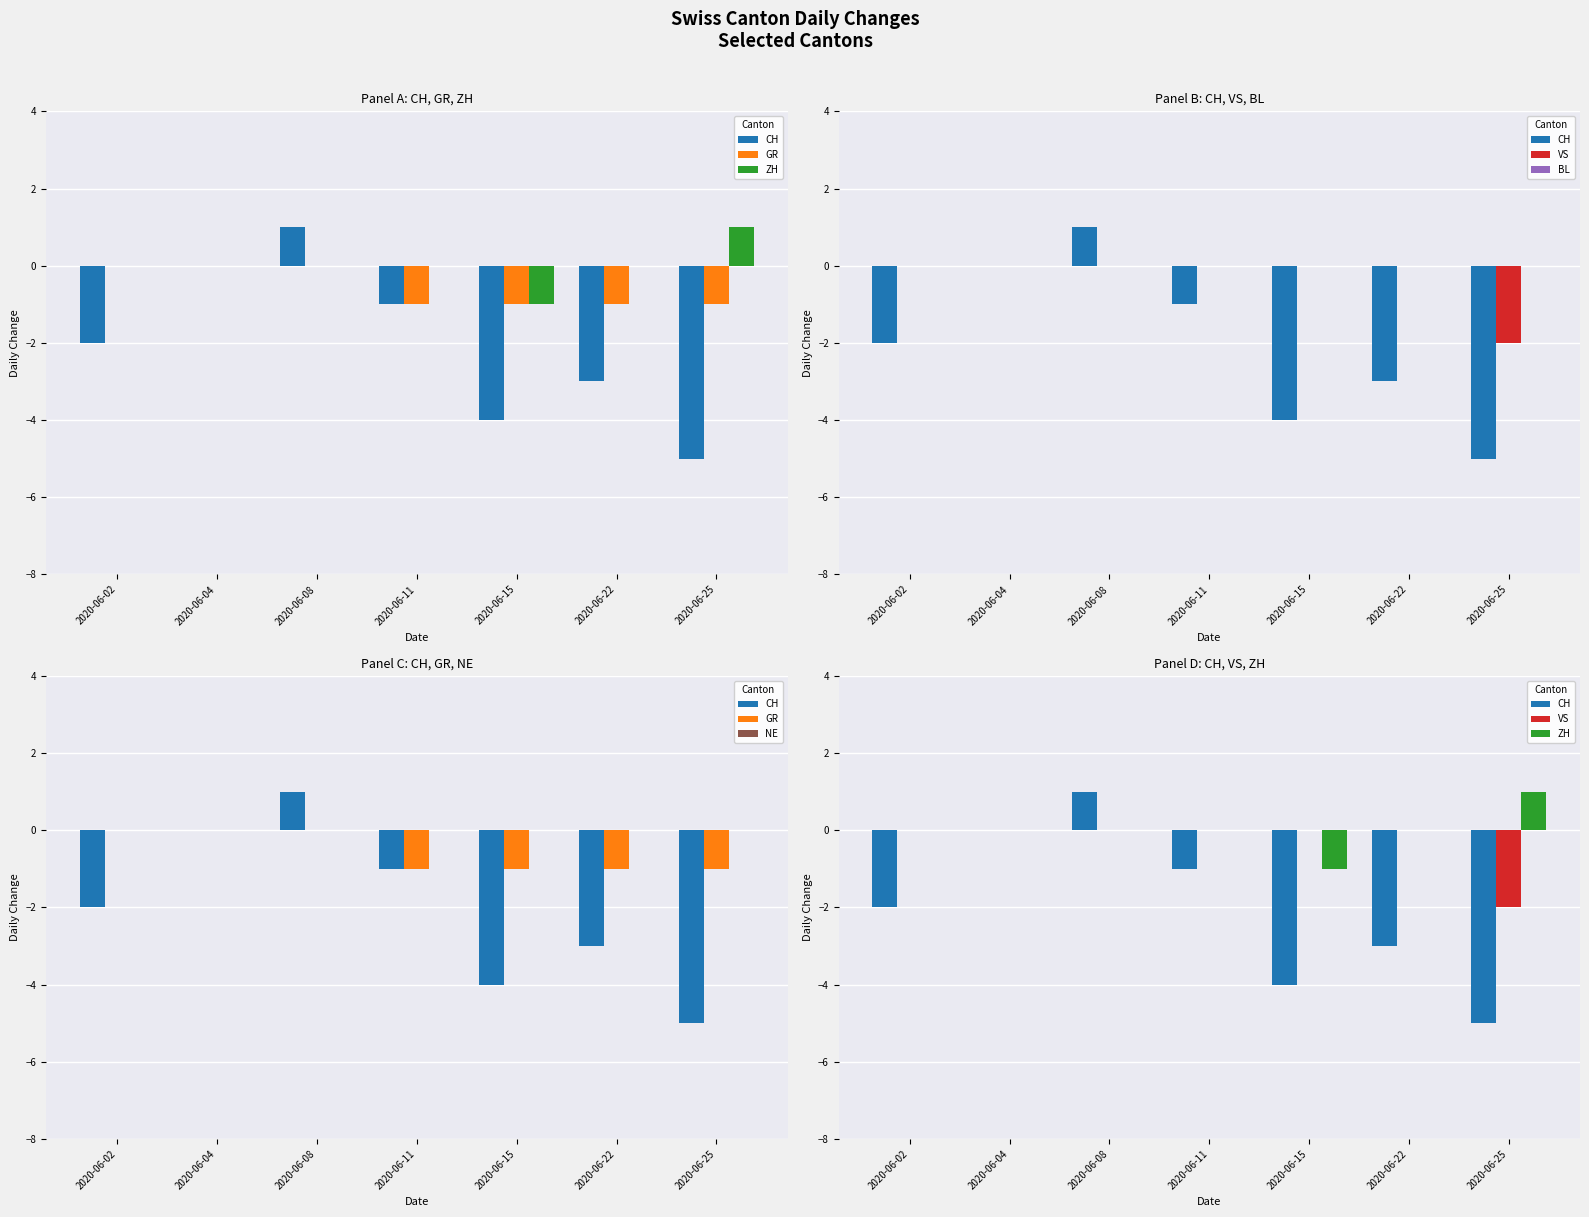

How many GR values are between -1 and 0?

7